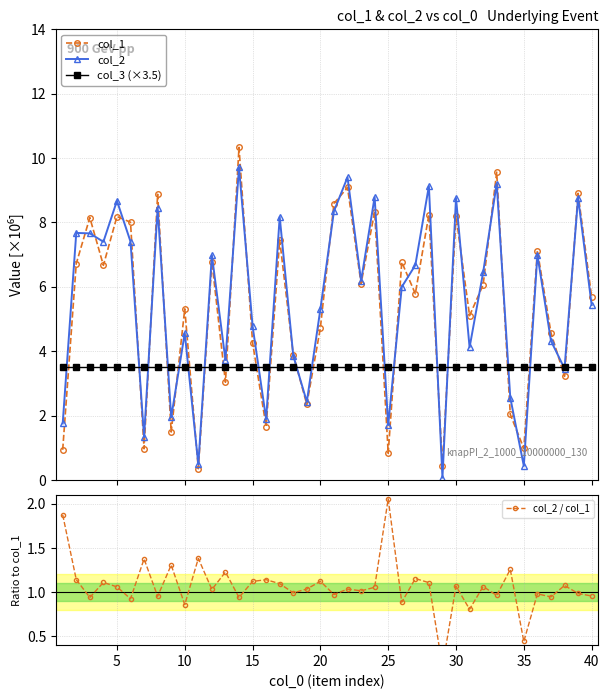

What is the highest value of the col_1 series?

10.3